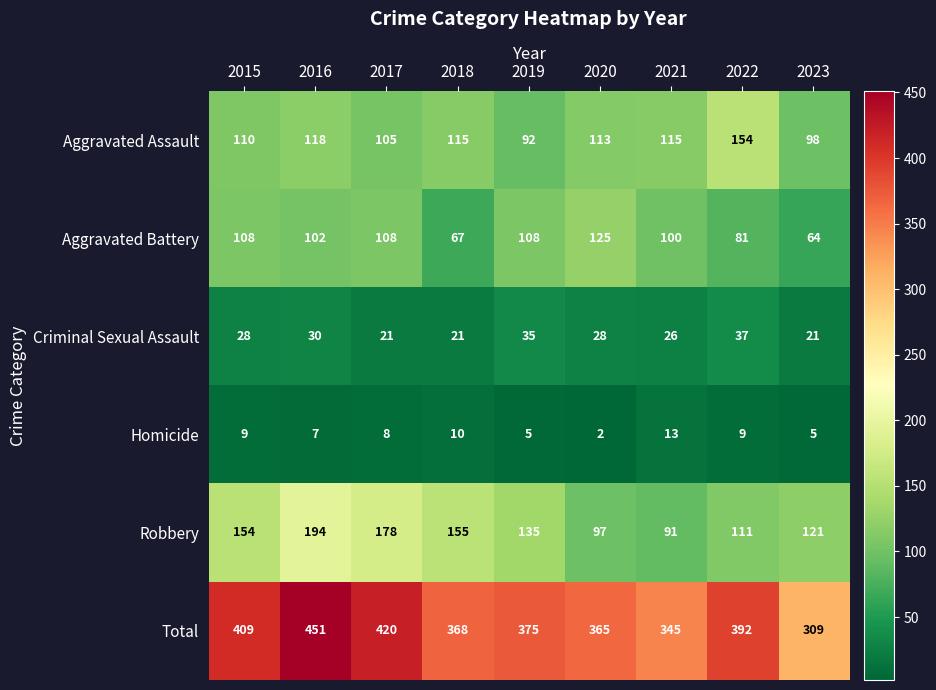

Where does the Total series first go above 375?

2015